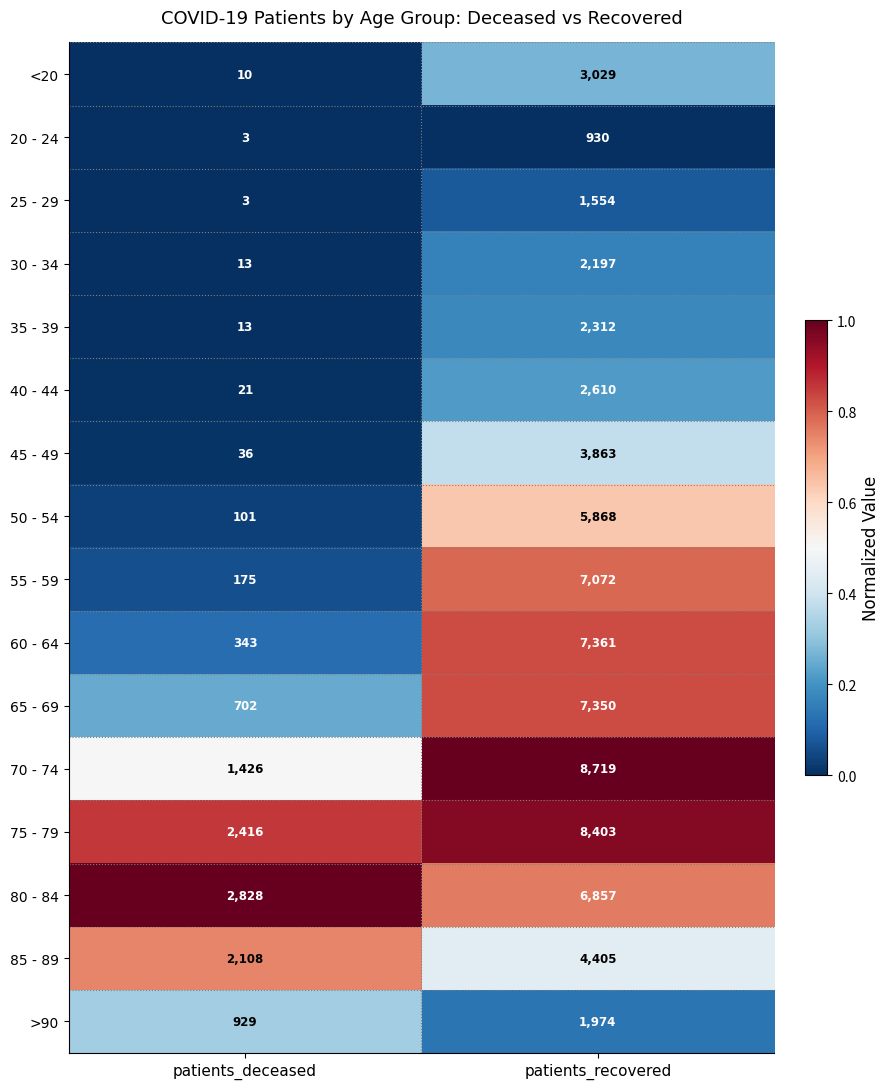

Is it true that 25 - 29 equals 5 at patients_deceased?

False